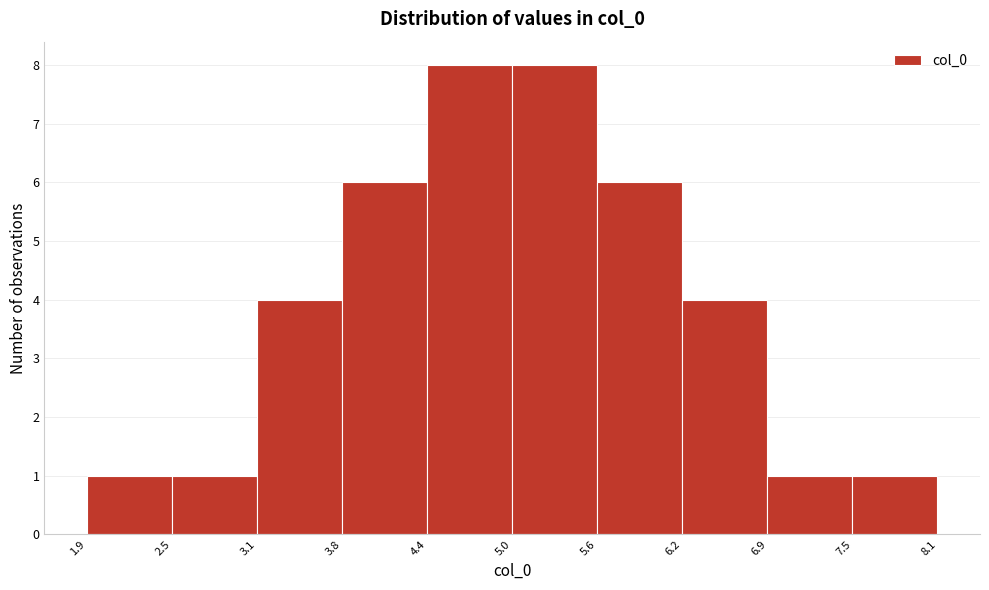

Reading left to right, list every bar in this chart as the range it spans on the x-axis followed by its height. The values are not printed on the chart, so give them approximately, as read against the axis.

1.9 to 2.5: 1
2.5 to 3.1: 1
3.1 to 3.8: 4
3.8 to 4.4: 6
4.4 to 5.0: 8
5.0 to 5.6: 8
5.6 to 6.2: 6
6.2 to 6.9: 4
6.9 to 7.5: 1
7.5 to 8.1: 1